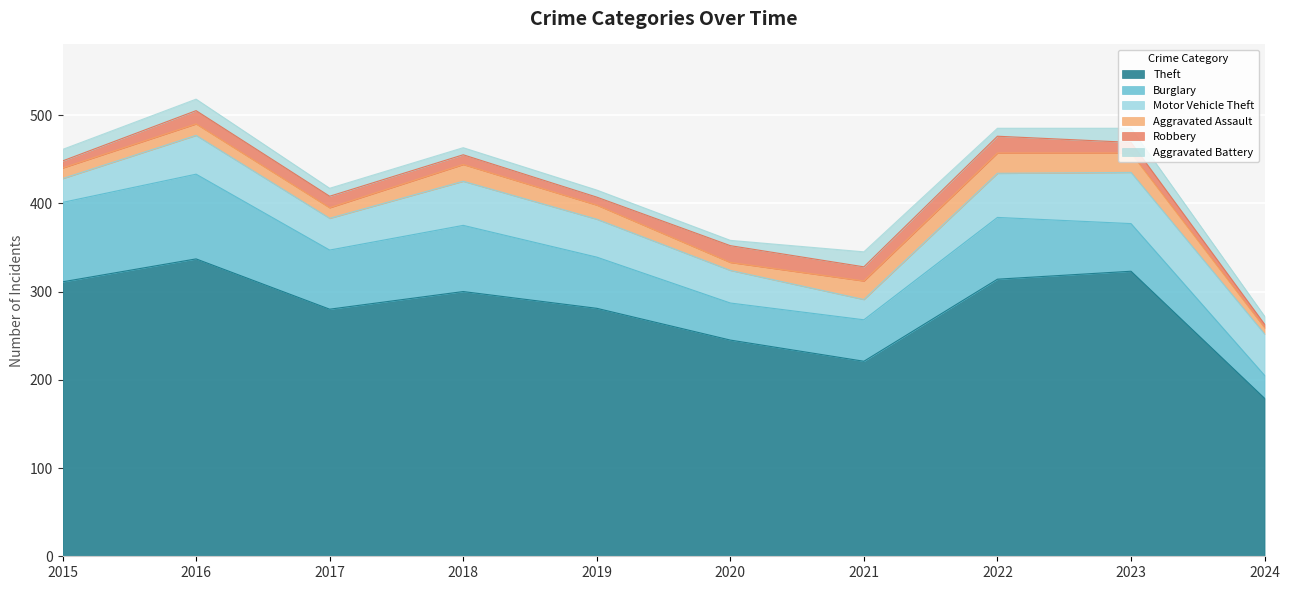

At 2022, list the series in order from largest to smallest.

Theft, Burglary, Motor Vehicle Theft, Aggravated Assault, Robbery, Aggravated Battery